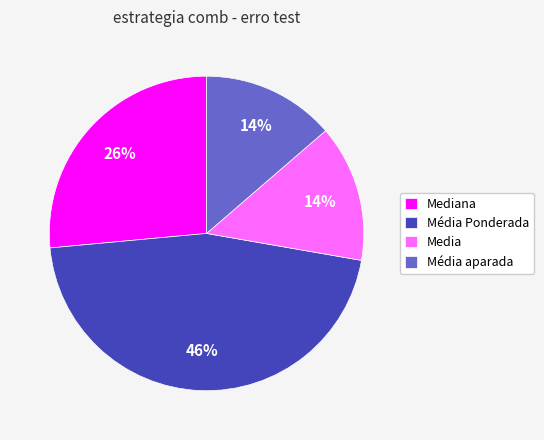

How many slices are in this pie chart?

4